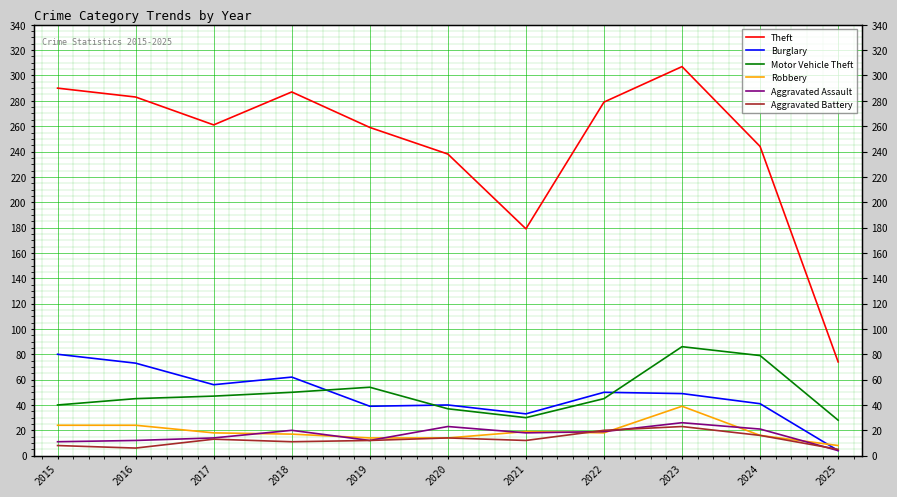

The value of Aggravated Assault at 2016 is 7. True or false?

False